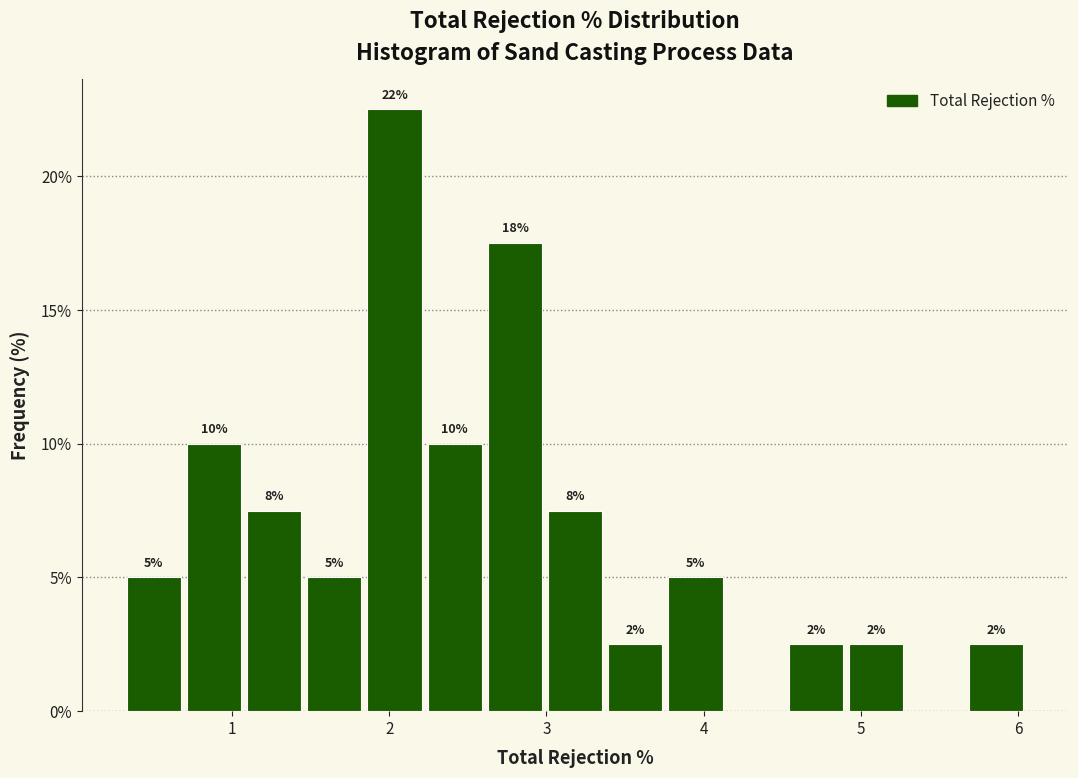

Around what value on the x-axis is the tallest bar? Give the approximate position of its centre, as read against the axis.

2.0